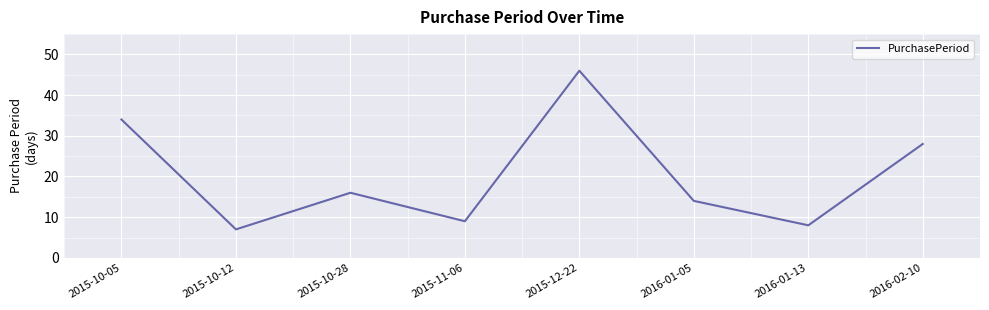

What position from the right is 2015-10-05?

8